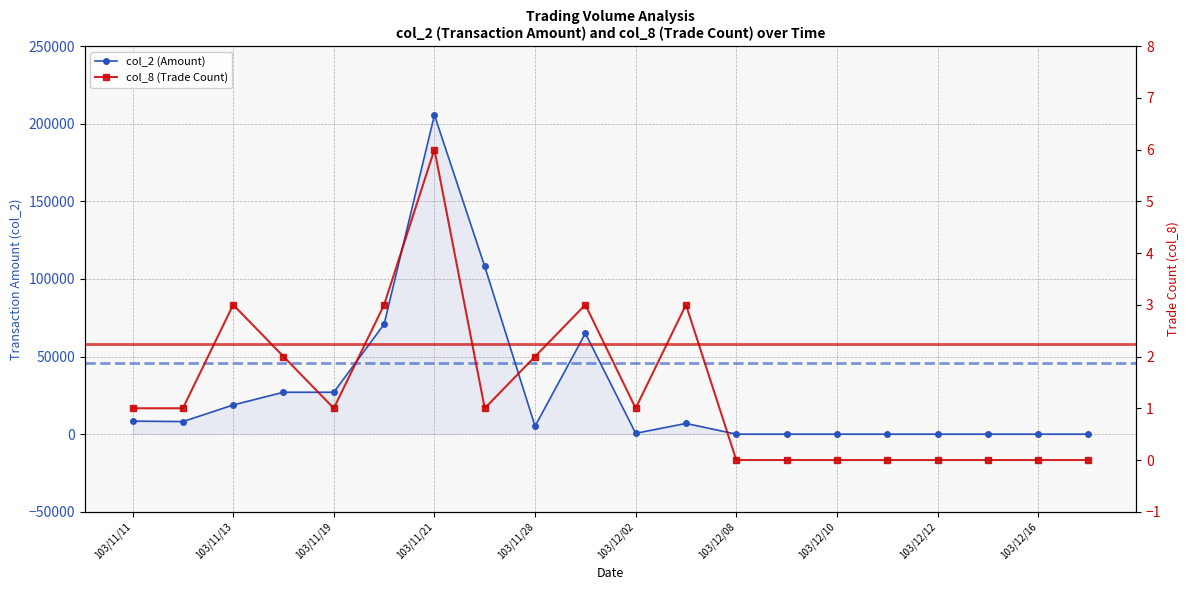

At which category does col_2 reach its first local valley?

103/11/12